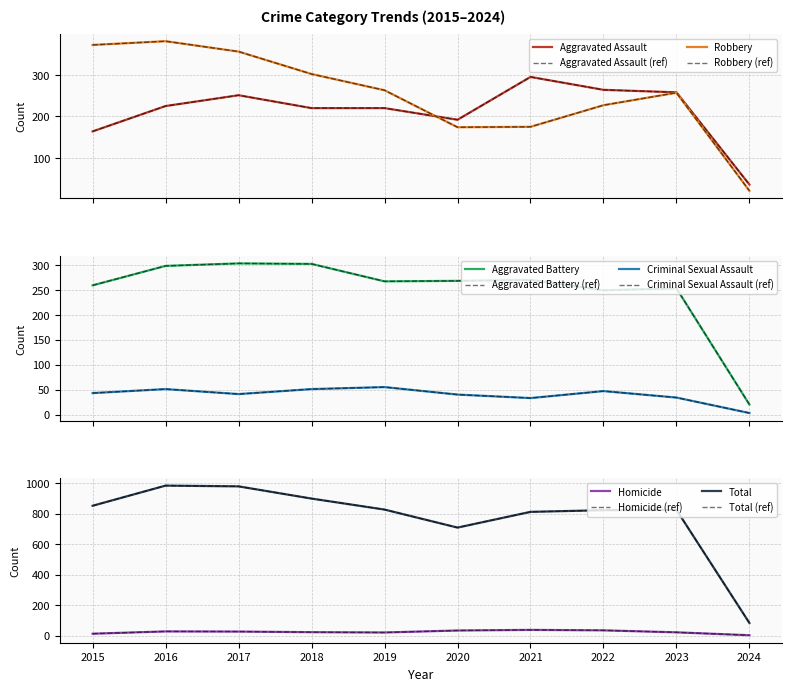

What is the total value across all series at 2022?

1644